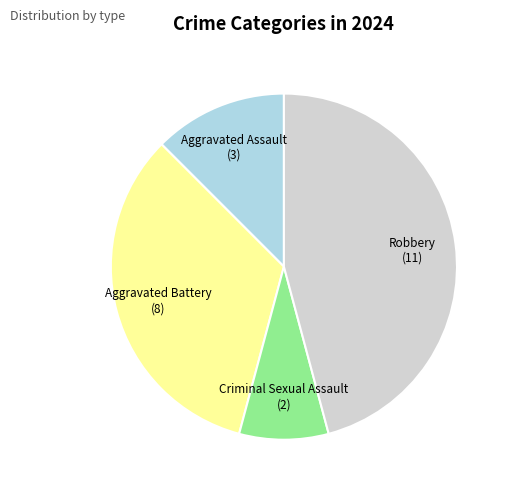

Is there any slice that represents more than half of the pie?

No